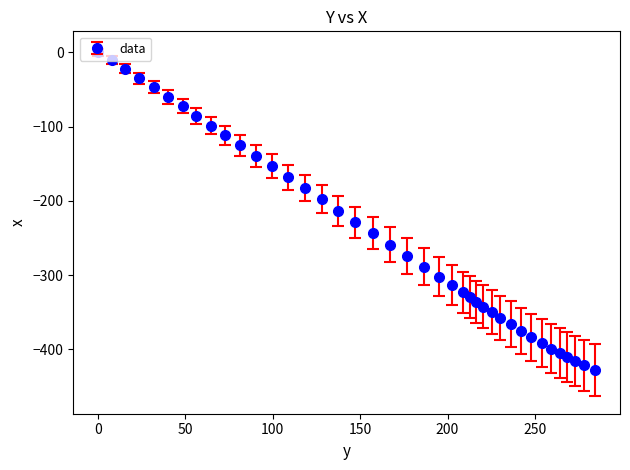

What is the value of the 6th point from the left?

-60.1